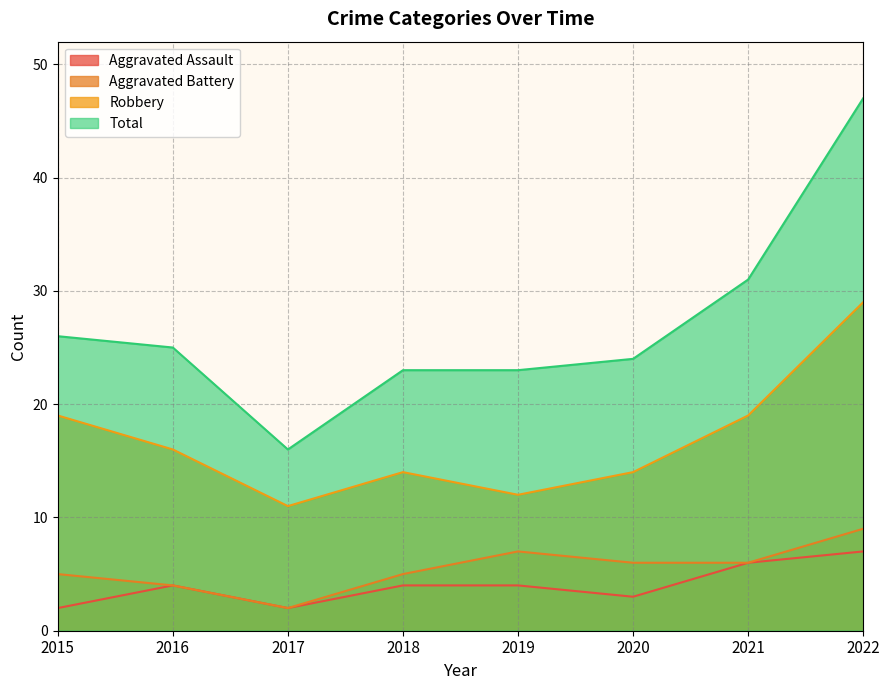

Which series changed the most between 2019 and 2022?

Total